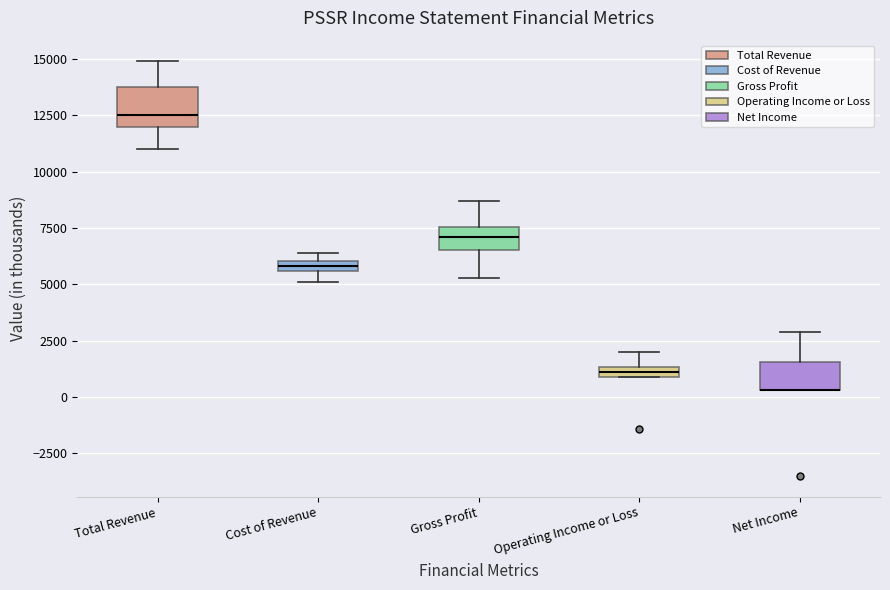

Where is the lower edge of the box for Cost of Revenue on the y-axis? The values are not printed on the chart, so give them approximately, as read against the axis.

5500